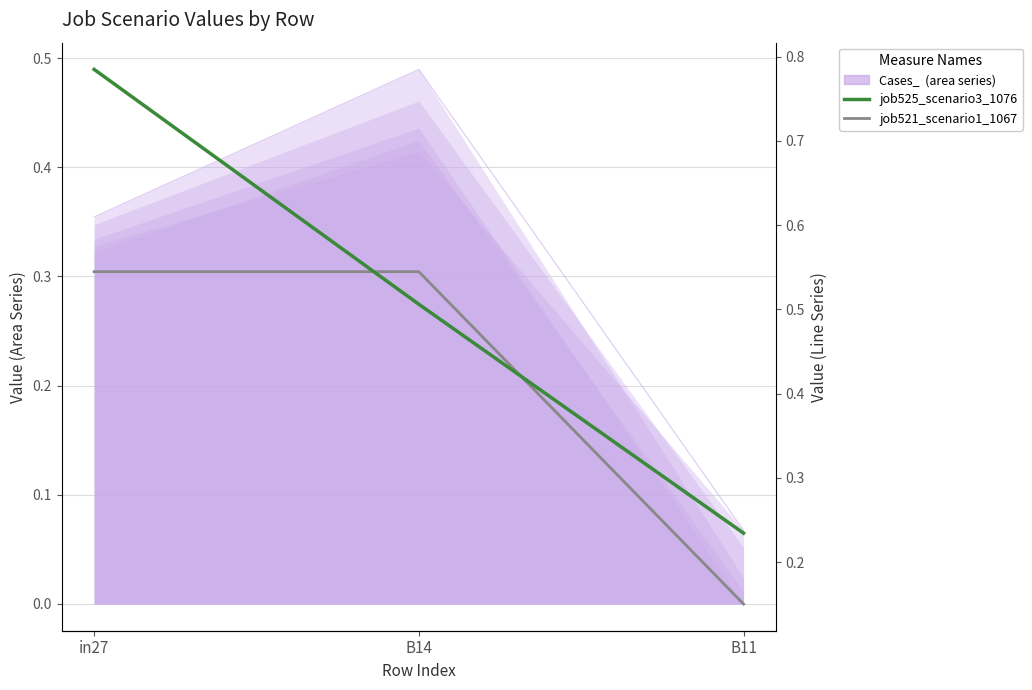

What is the sum of all job521_scenario1_1067 values?

1.2